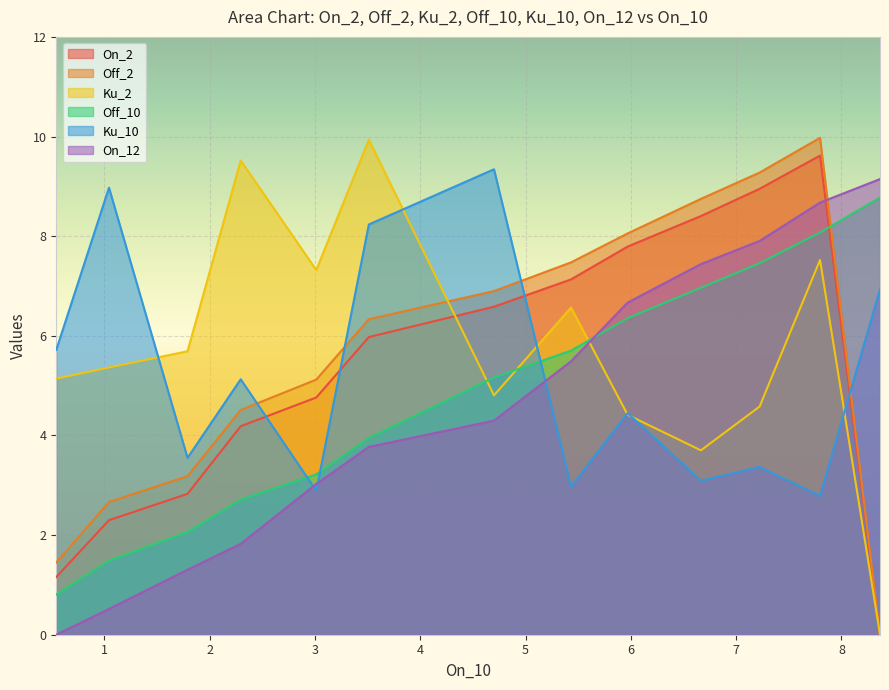

How many values in Off_2 are above zero?

12